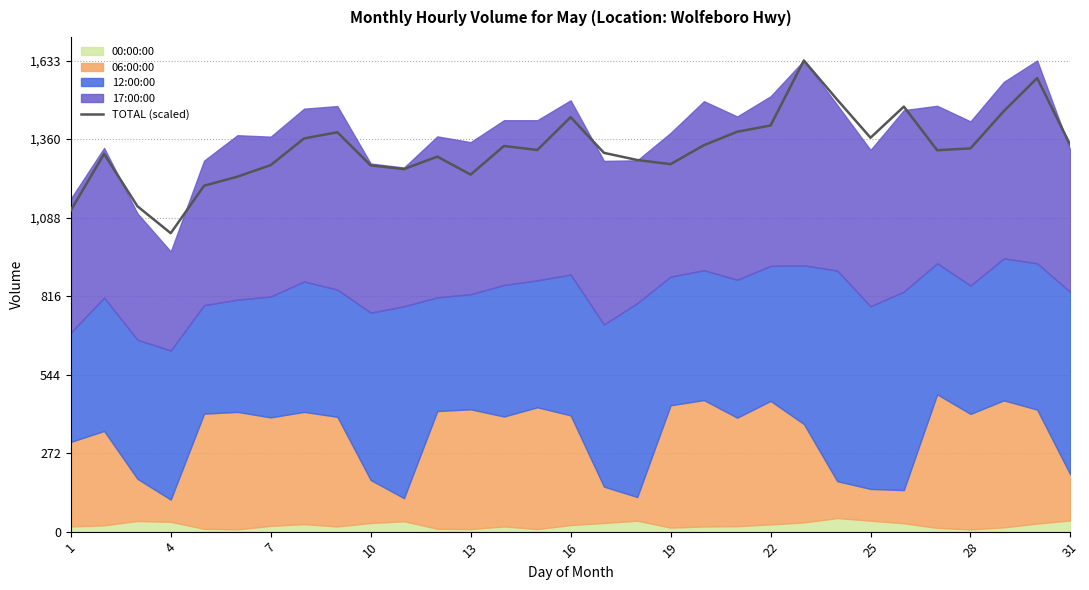

Does the chart have visible grid lines?

Yes